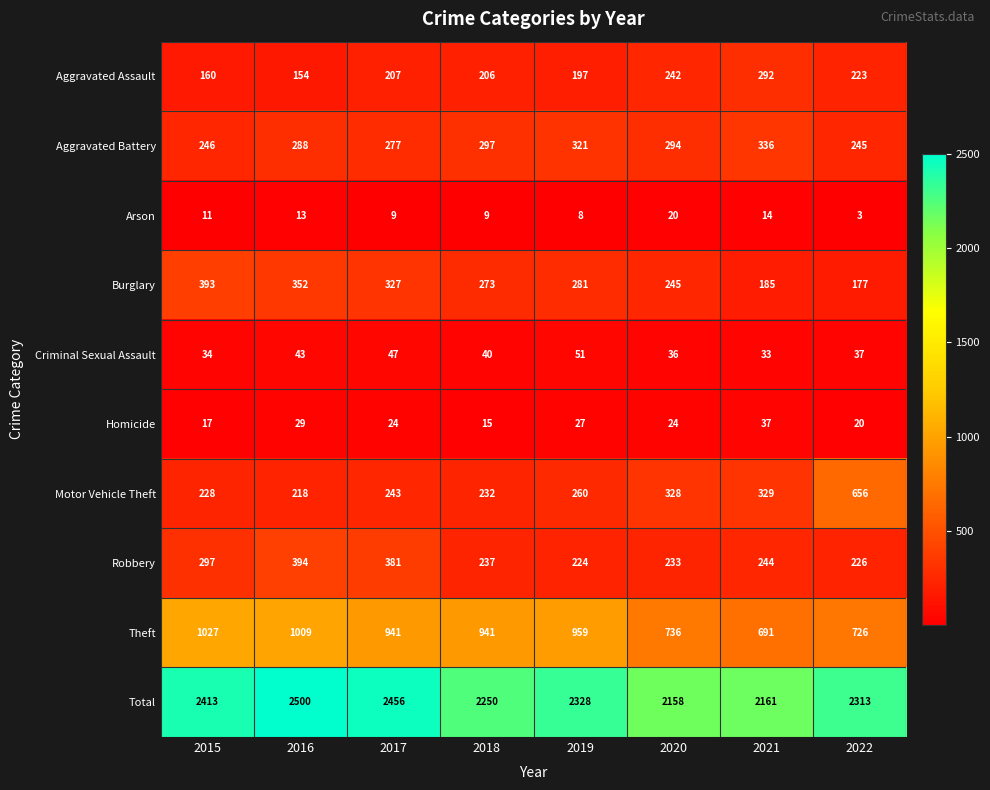

Rank the series at 2015 from highest to lowest value.

Total, Theft, Burglary, Robbery, Aggravated Battery, Motor Vehicle Theft, Aggravated Assault, Criminal Sexual Assault, Homicide, Arson